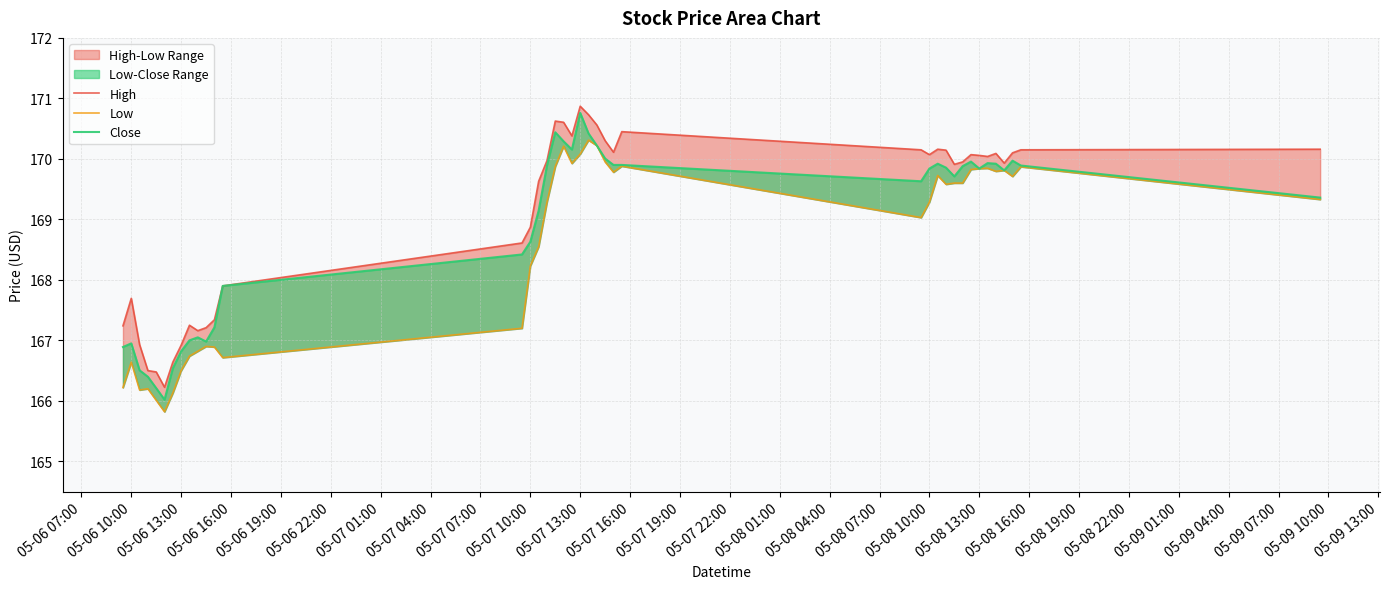

What is the smallest value displayed?

165.8